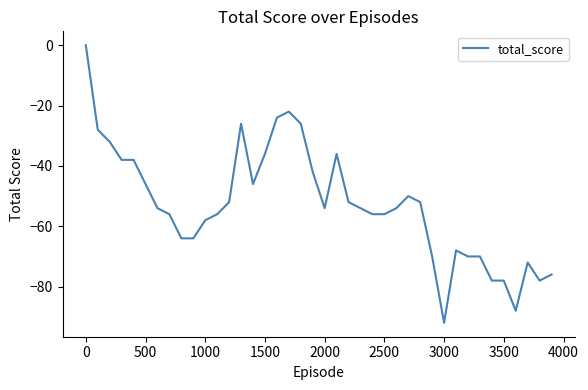

What is the difference between the maximum and minimum values?

92